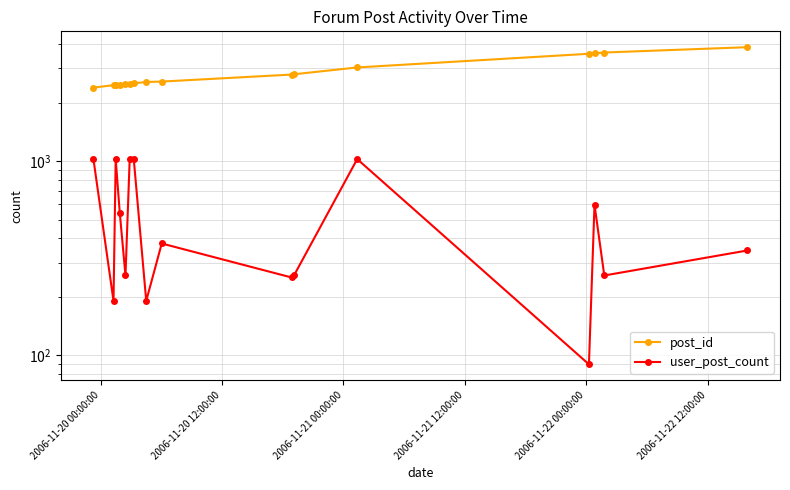

What is the value of the user_post_count point at the 2nd from the left?

191